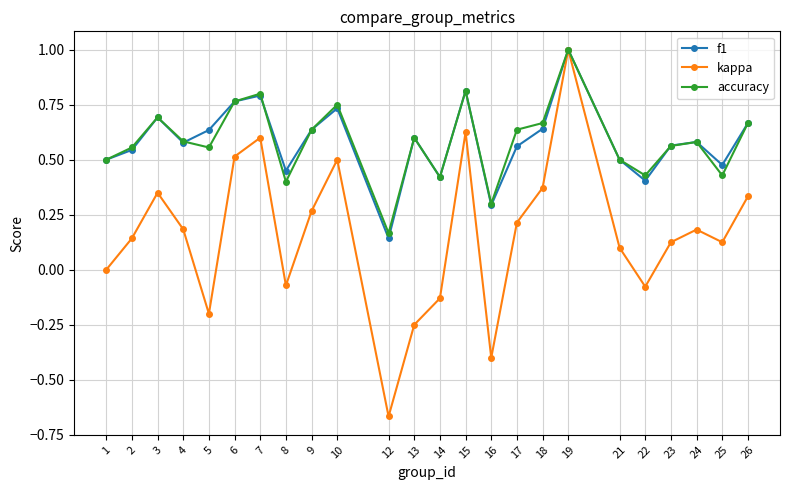

Between 18 and 22, which series saw the biggest shift?

kappa